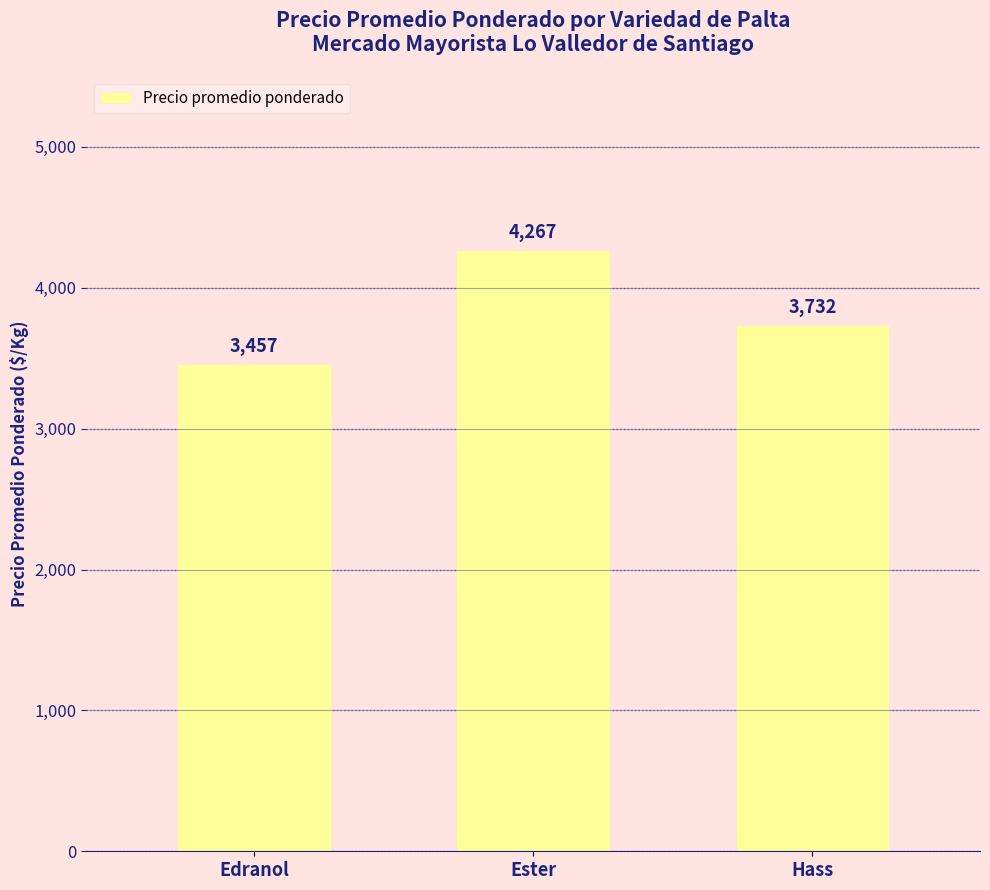

What value does the data have at Hass, to the nearest 10?

3730